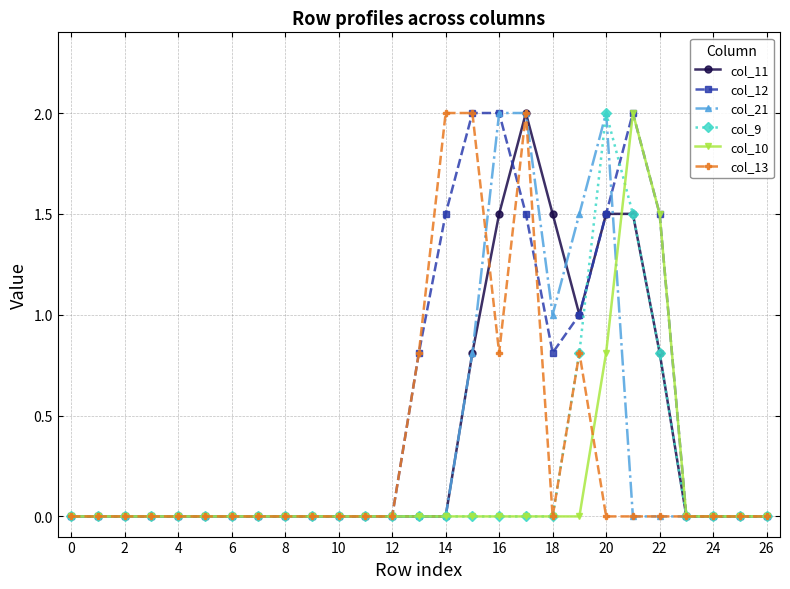

Which series has the largest total across all categories?

col_12